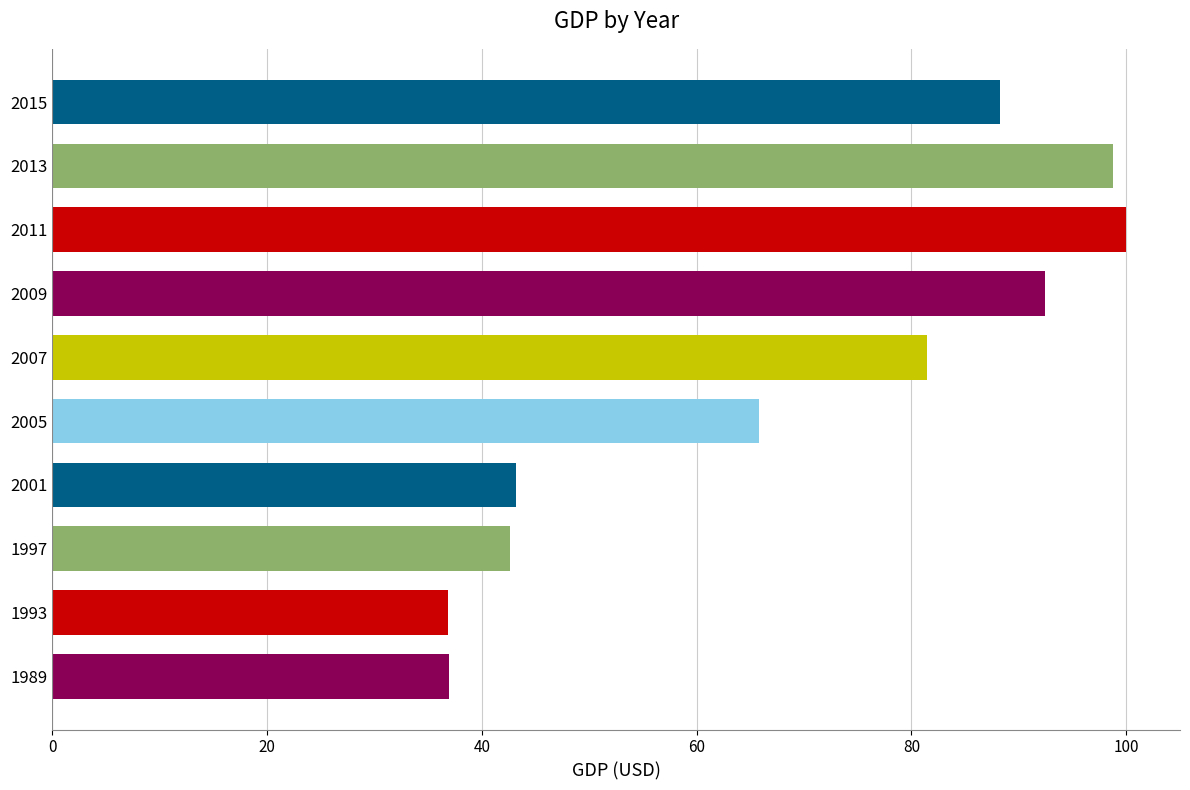

Is it true that the value at 2001 is 43.2?

True